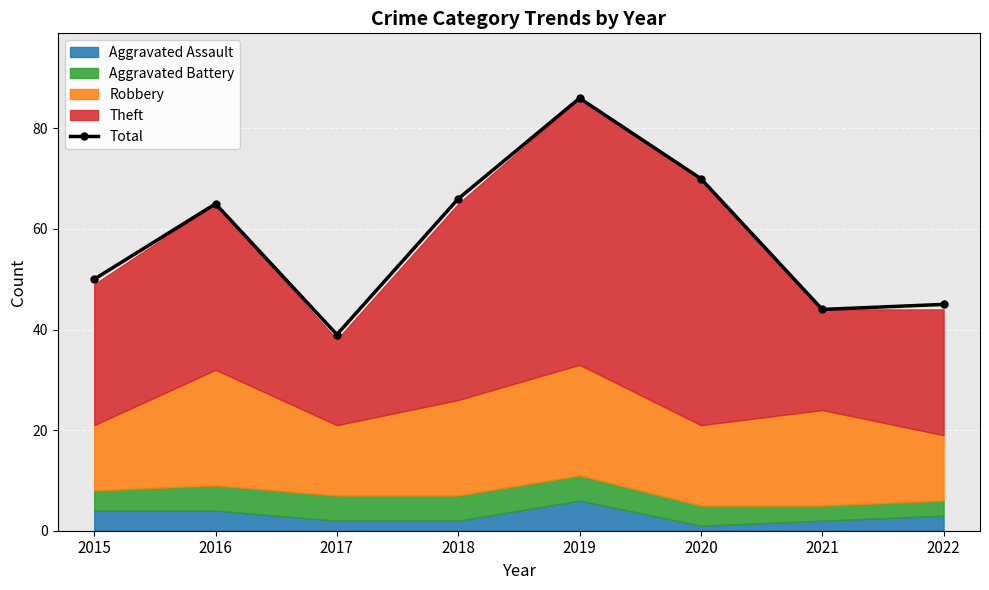

What is the value of the 2nd point from the left?

65